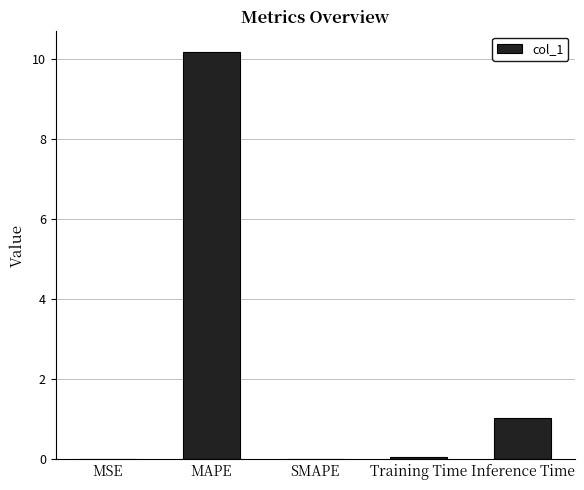

What is the change in value from MAPE to SMAPE?

-10.2